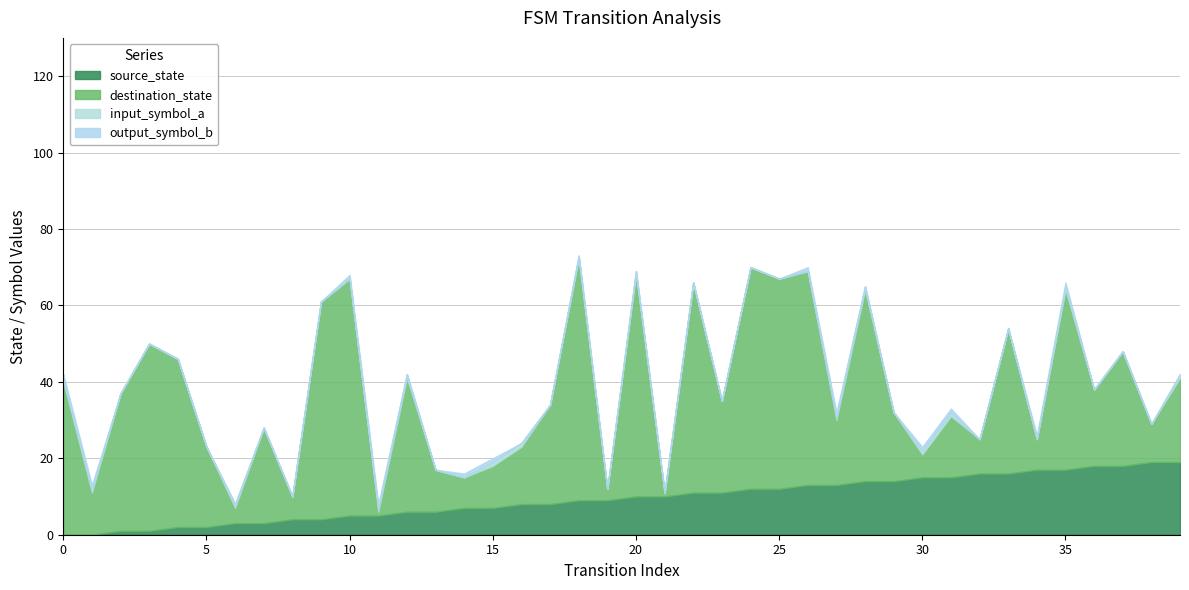

After their last crossing, which series has the higher values: source_state or output_symbol_b?

source_state